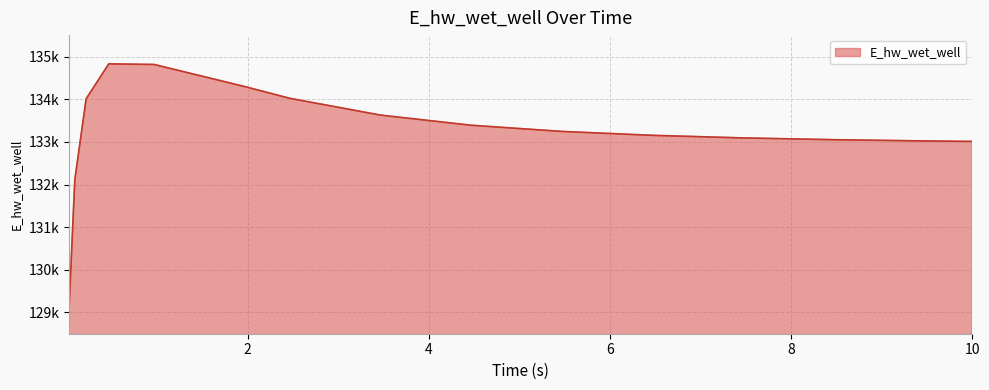

What is the sum of all values?

1998832.9